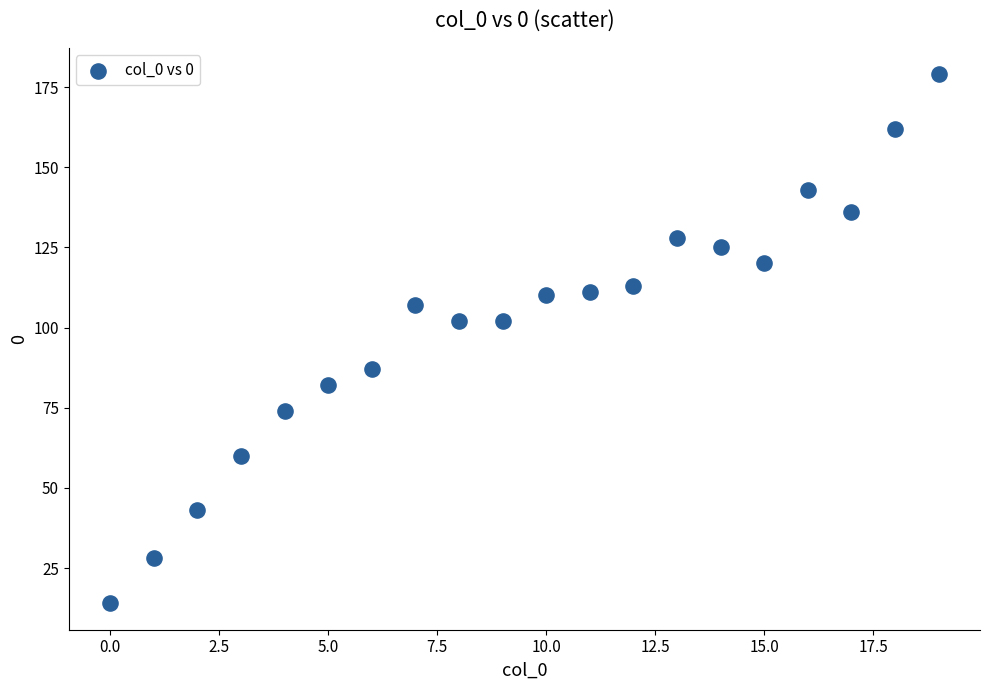

What is the range of Y values (max minus min)?

165